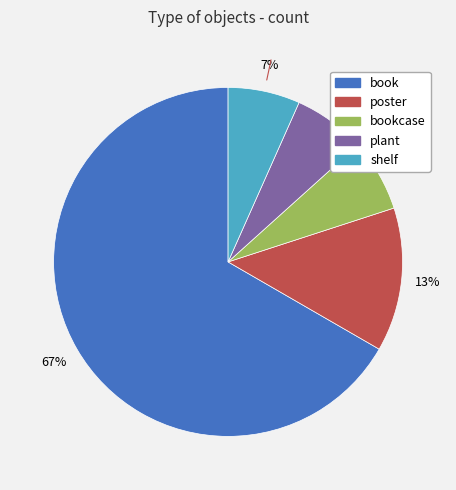

To the nearest percent, what is the average slice percentage?

20%